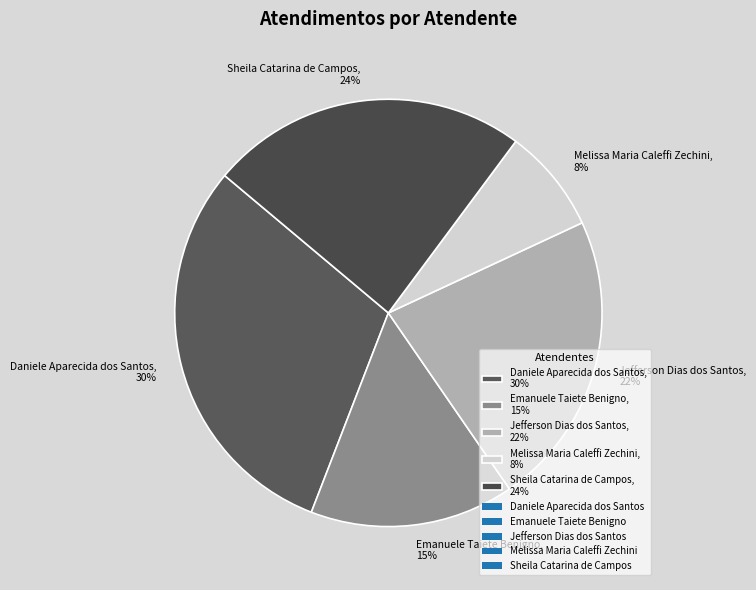

To the nearest percent, what is the average slice percentage?

20%